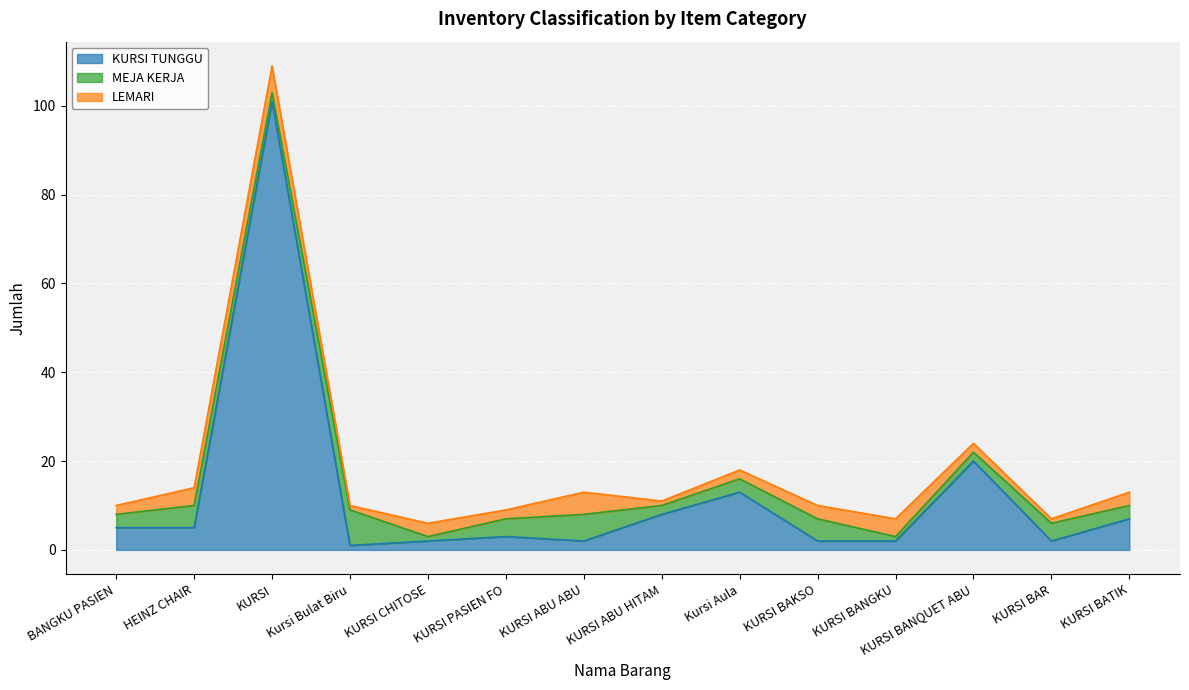

Reading left to right, transcribe all the data shown in this chart.

KURSI TUNGGU: 5	5	101	1	2	3	2	8	13	2	2	20	2	7
MEJA KERJA: 3	5	2	8	1	4	6	2	3	5	1	2	4	3
LEMARI: 2	4	6	1	3	2	5	1	2	3	4	2	1	3